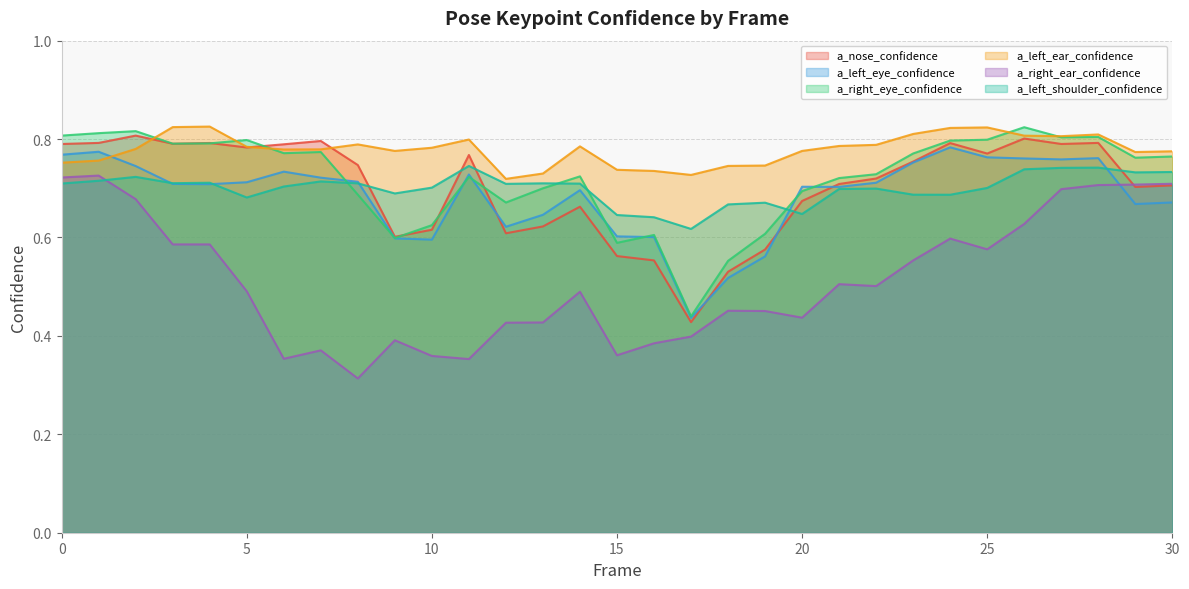

Between 8 and 14, which series saw the biggest shift?

a_right_ear_confidence